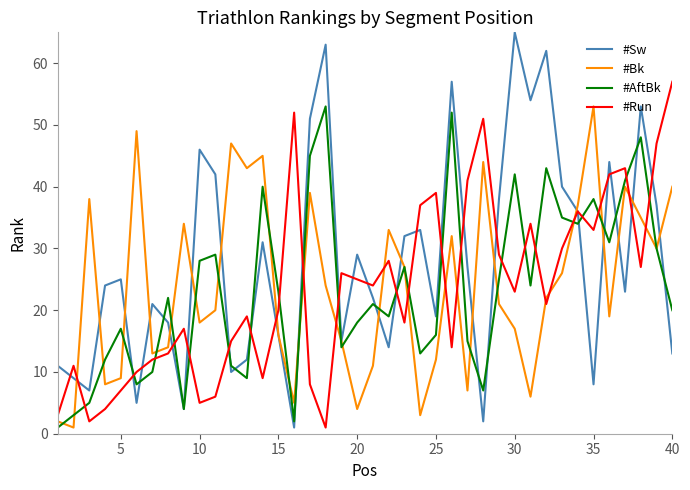

Which series has the largest total across all categories?

#Sw